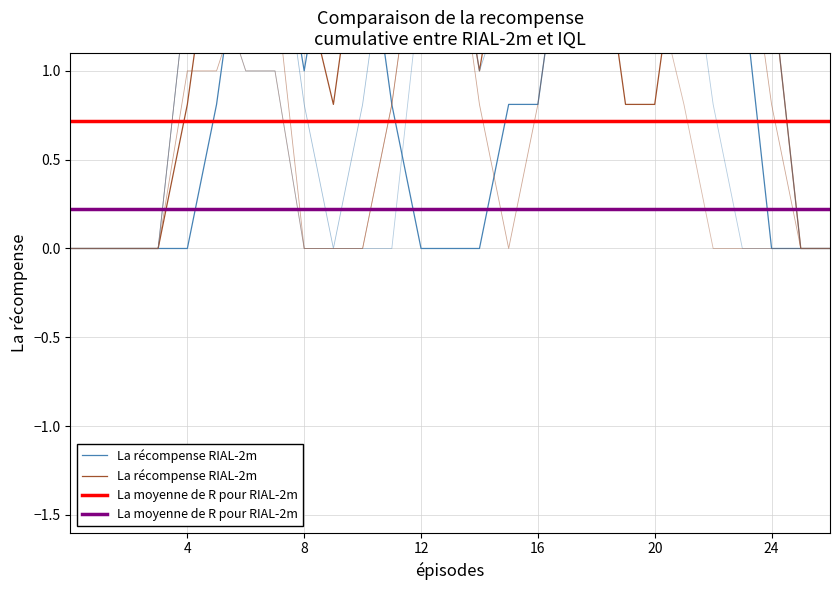

What is the spread (max minus min) of values at 10?

2.0